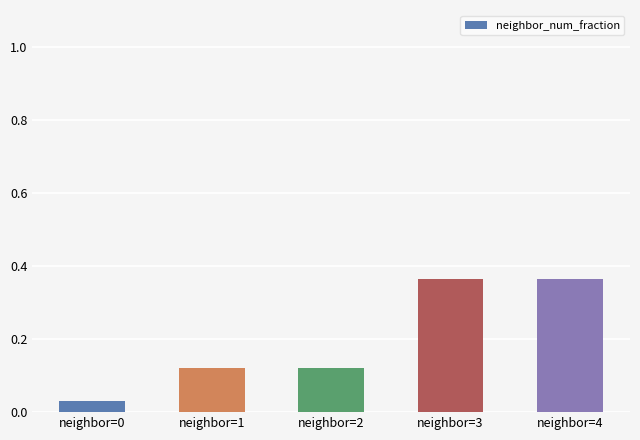

What is the difference between the maximum and minimum values?

0.3